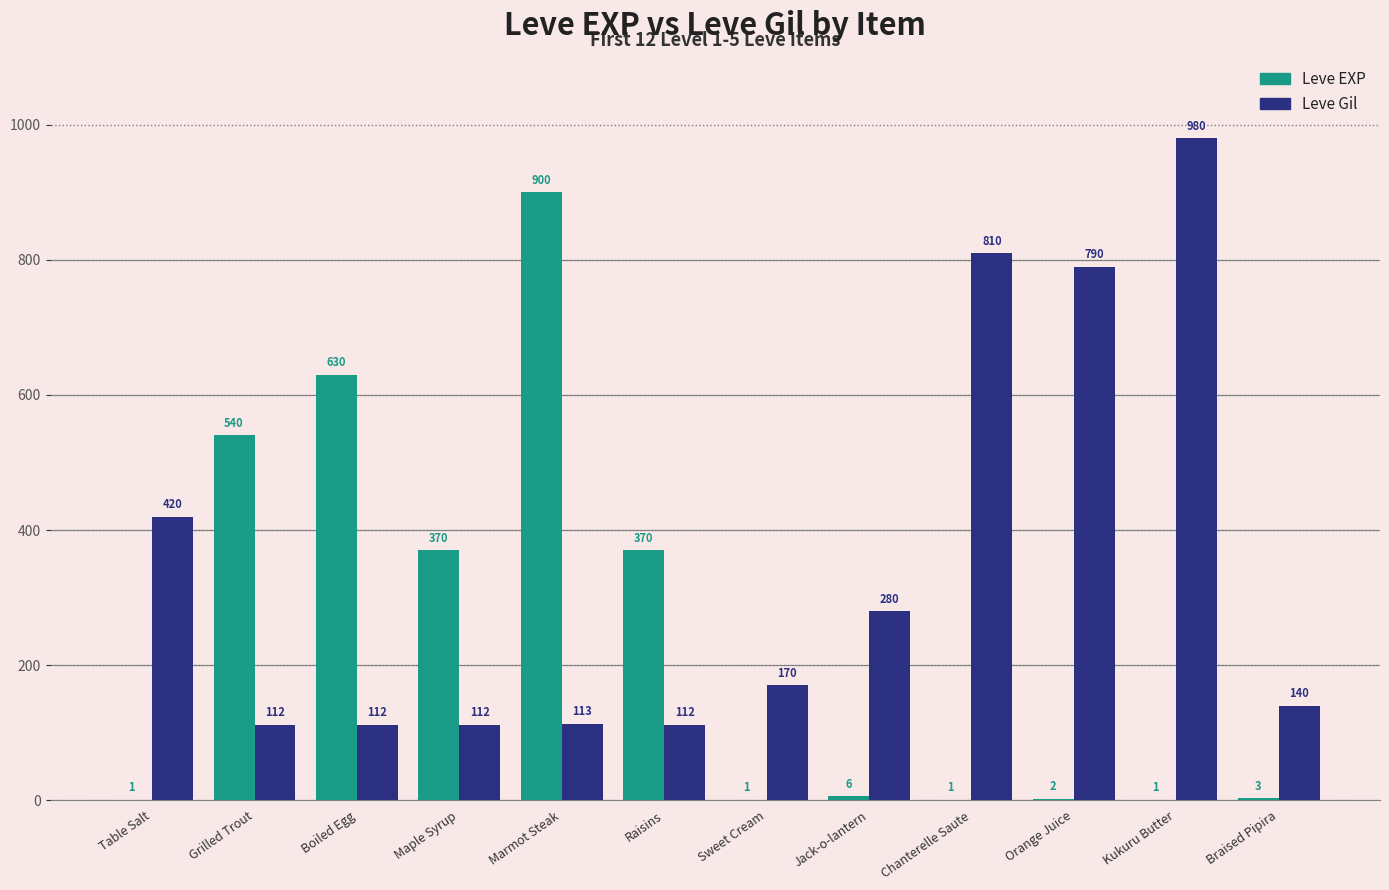

What is the sum of the Leve EXP values at Marmot Steak and Chanterelle Saute?

901